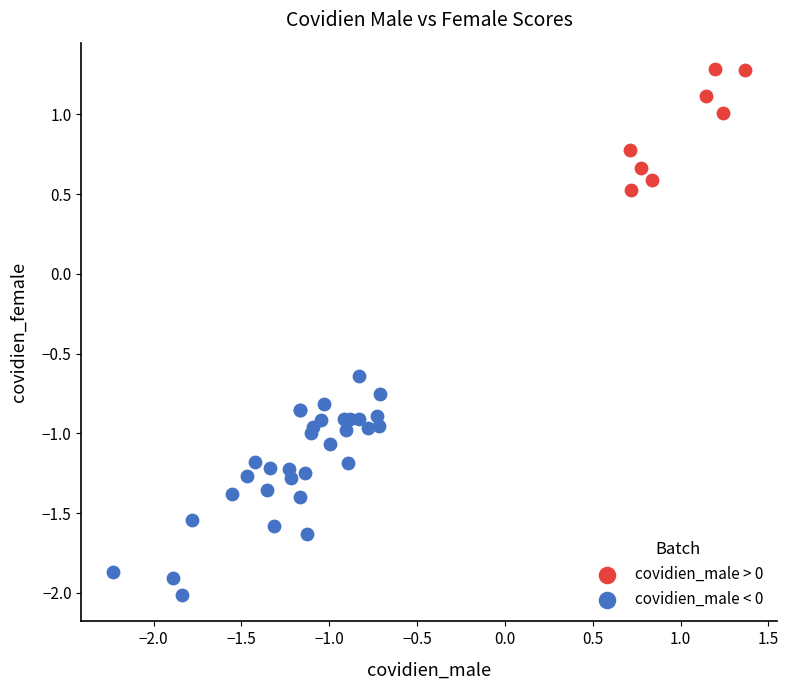

Which series contains the highest Y value?

covidien_male > 0